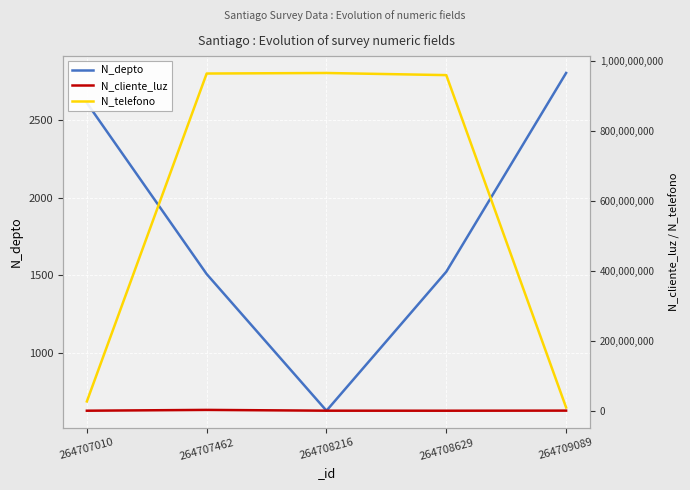

The N_cliente_luz series shows 324732 at 264708216. True or false?

True